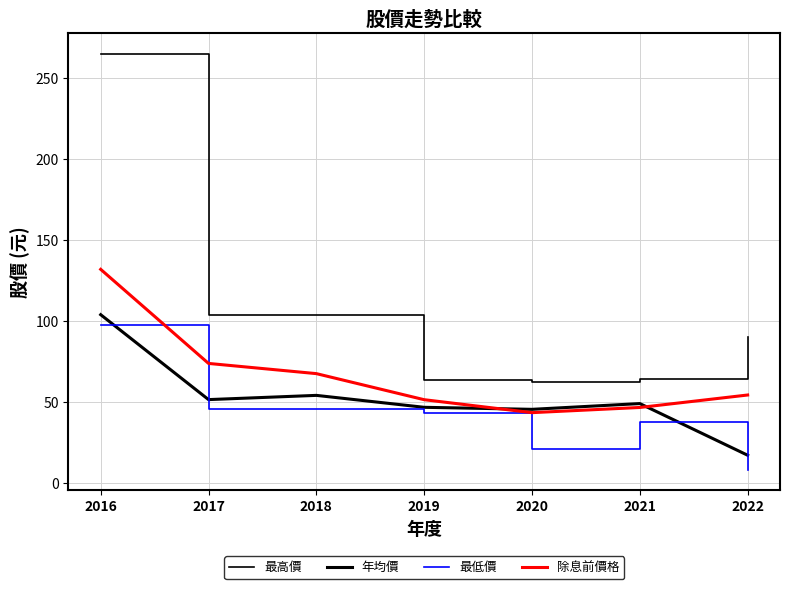

Does the chart have visible grid lines?

Yes